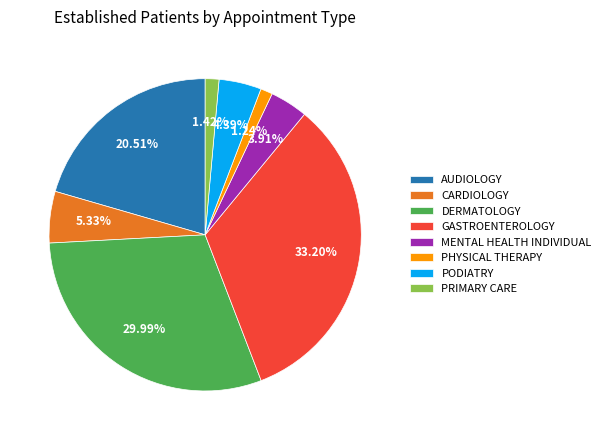

What is the largest slice in the pie chart?

GASTROENTEROLOGY